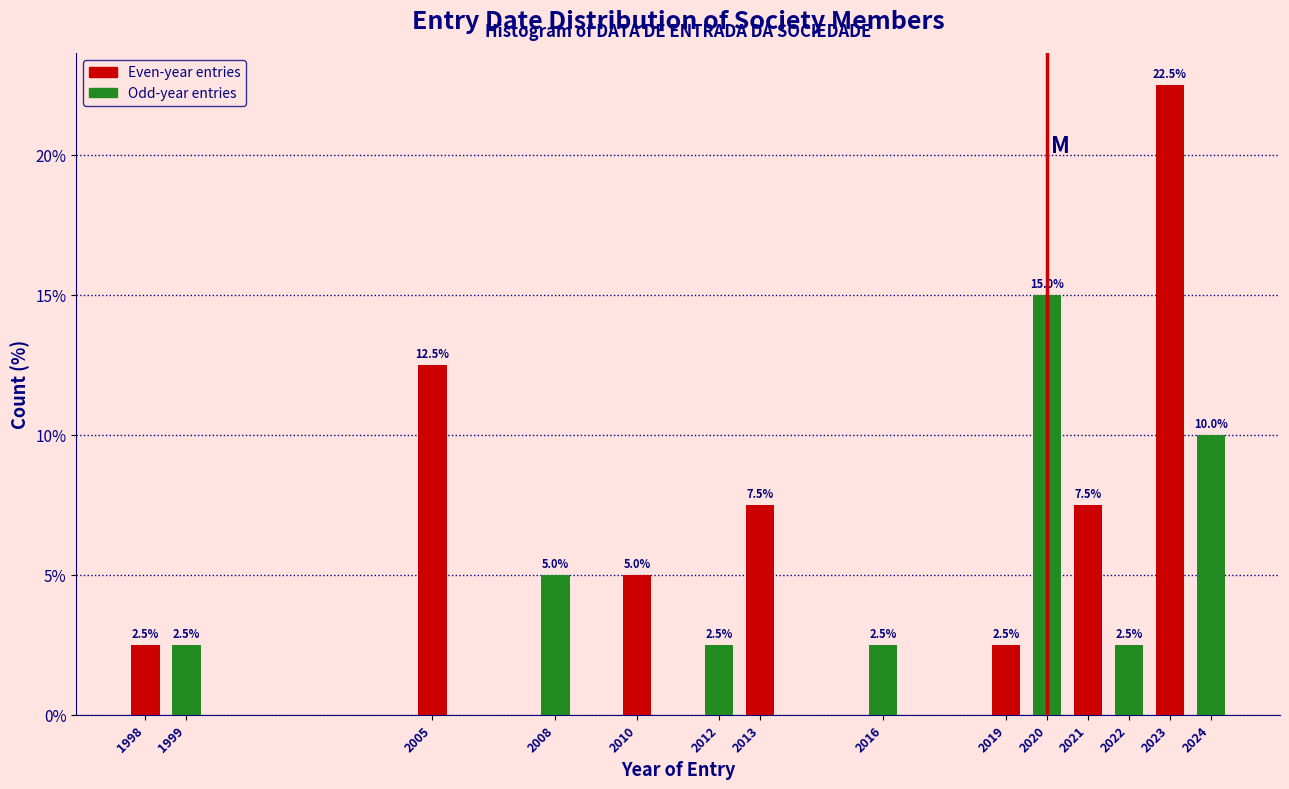

Reading right to left, what are all the values shown in this chart?

2024=10.0	2023=22.5	2022=2.5	2021=7.5	2020=15.0	2019=2.5	2016=2.5	2013=7.5	2012=2.5	2010=5.0	2008=5.0	2005=12.5	1999=2.5	1998=2.5